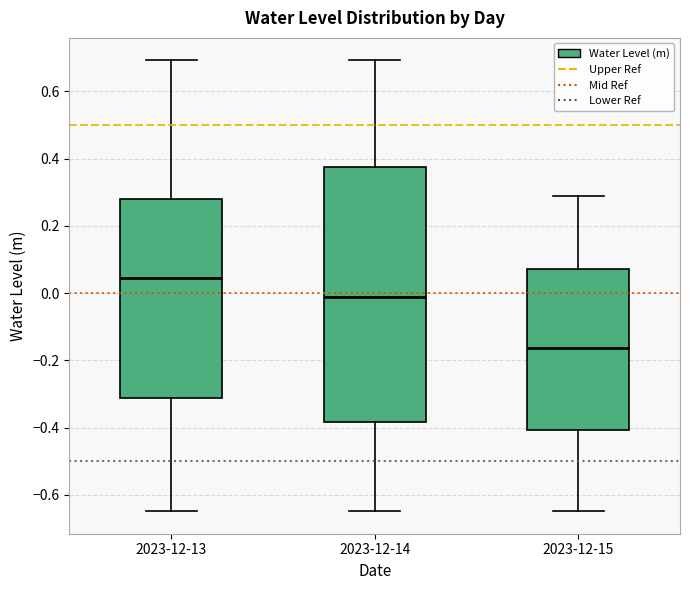

Reading left to right, transcribe this box plot: for each box, give where its median line is, the range the box spans, and where its two whiskers end, as read against the y-axis. The values are not printed on the chart, so give them approximately, as read against the axis.

2023-12-13: median 0.04, box -0.32 to 0.28, whiskers -0.64 to 0.70
2023-12-14: median -0.02, box -0.38 to 0.38, whiskers -0.64 to 0.70
2023-12-15: median -0.16, box -0.40 to 0.08, whiskers -0.64 to 0.28